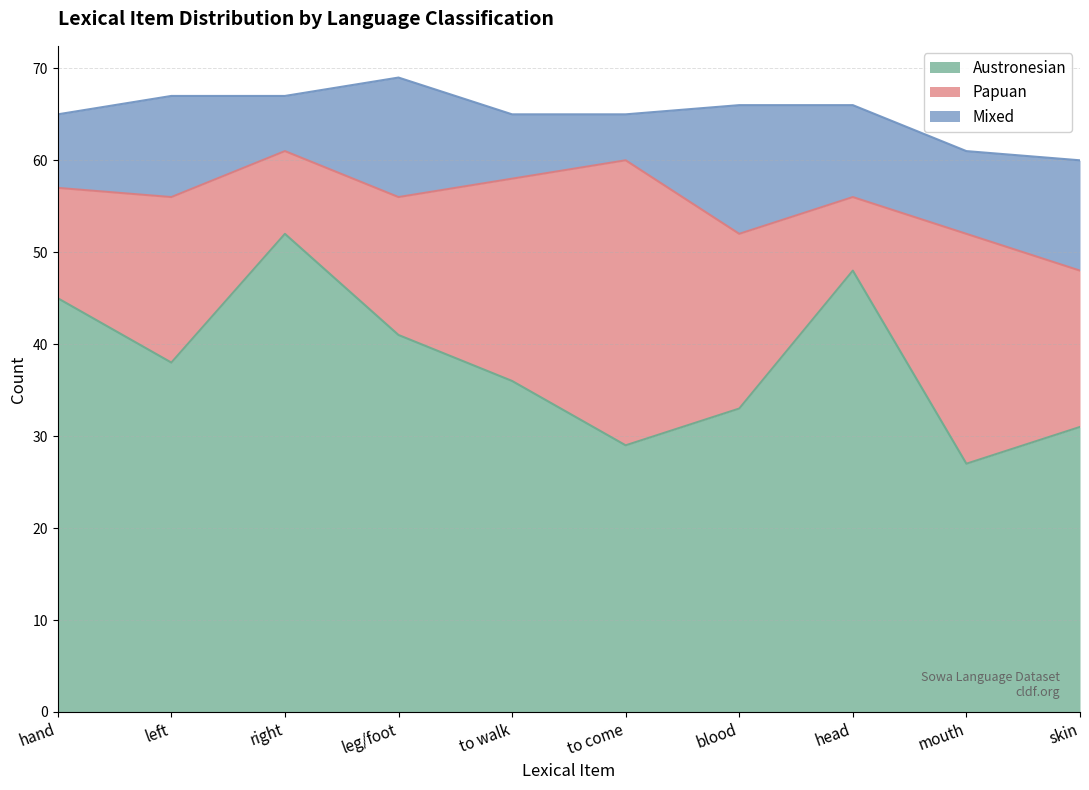

Reading right to left, what are all the values shown in this chart?

Austronesian: skin=31	mouth=27	head=48	blood=33	to come=29	to walk=36	leg/foot=41	right=52	left=38	hand=45
Papuan: skin=17	mouth=25	head=8	blood=19	to come=31	to walk=22	leg/foot=15	right=9	left=18	hand=12
Mixed: skin=12	mouth=9	head=10	blood=14	to come=5	to walk=7	leg/foot=13	right=6	left=11	hand=8